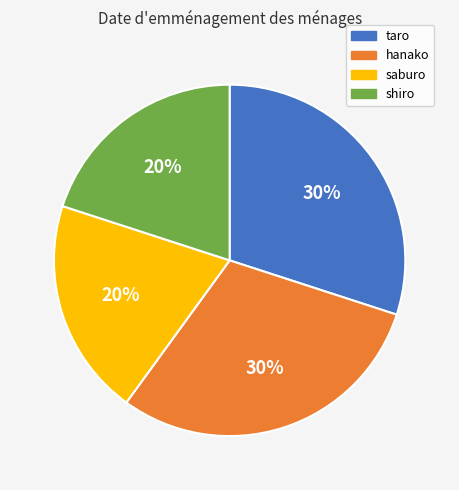

The shiro slice represents 30% of the pie. True or false?

False